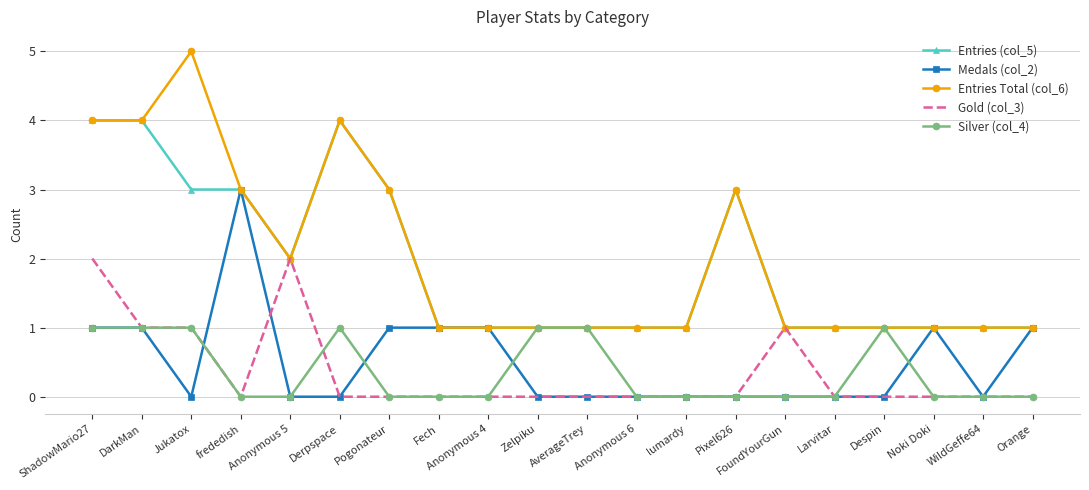

Which series has the largest range (max minus min)?

Entries Total (col_6)